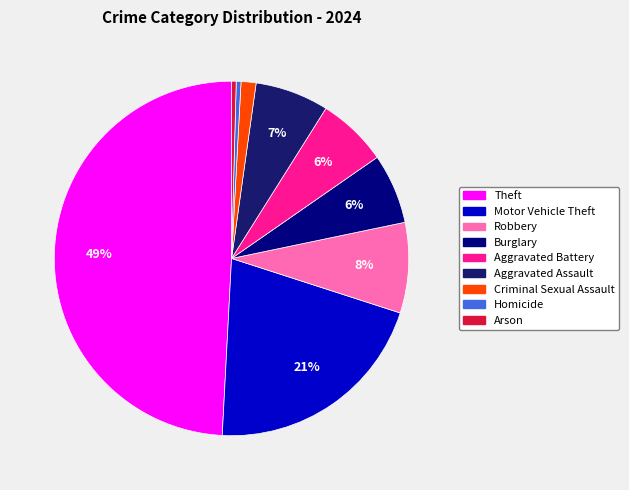

How many slices are in this pie chart?

9